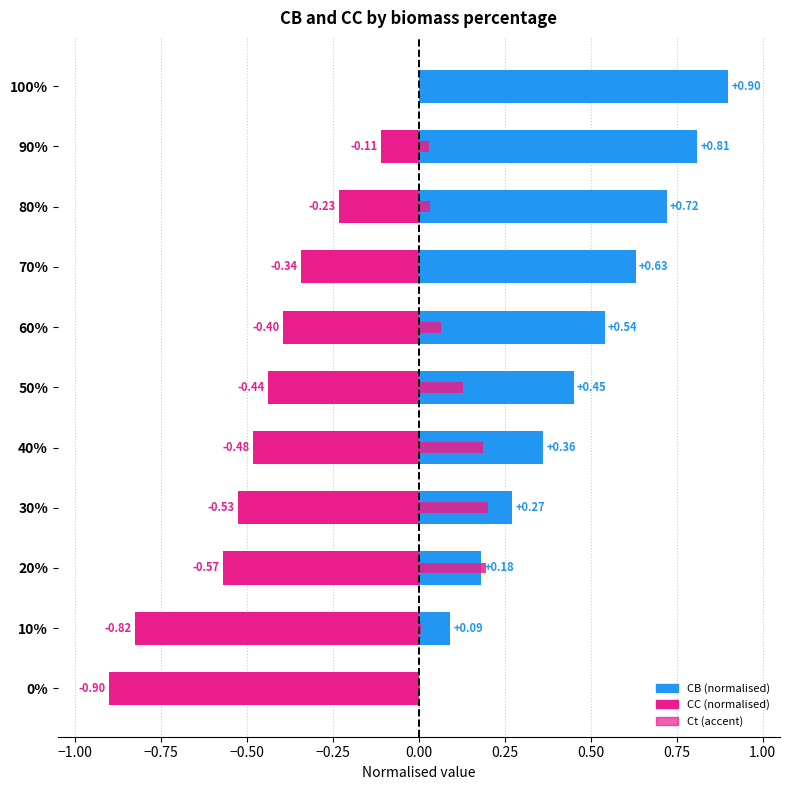

Between 40% and 20%, which series saw the biggest shift?

CB